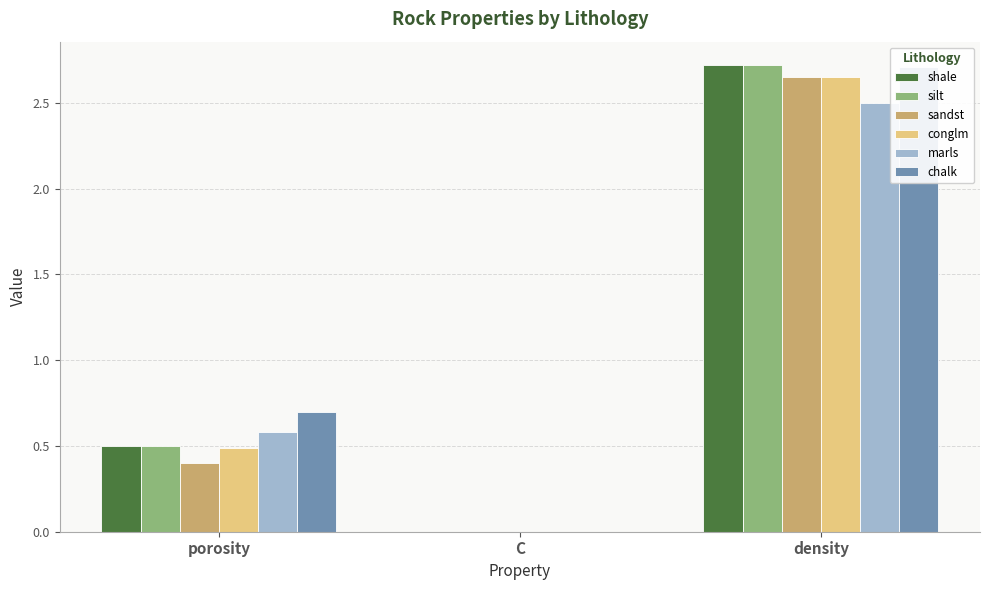

Does the chart contain any negative values?

No